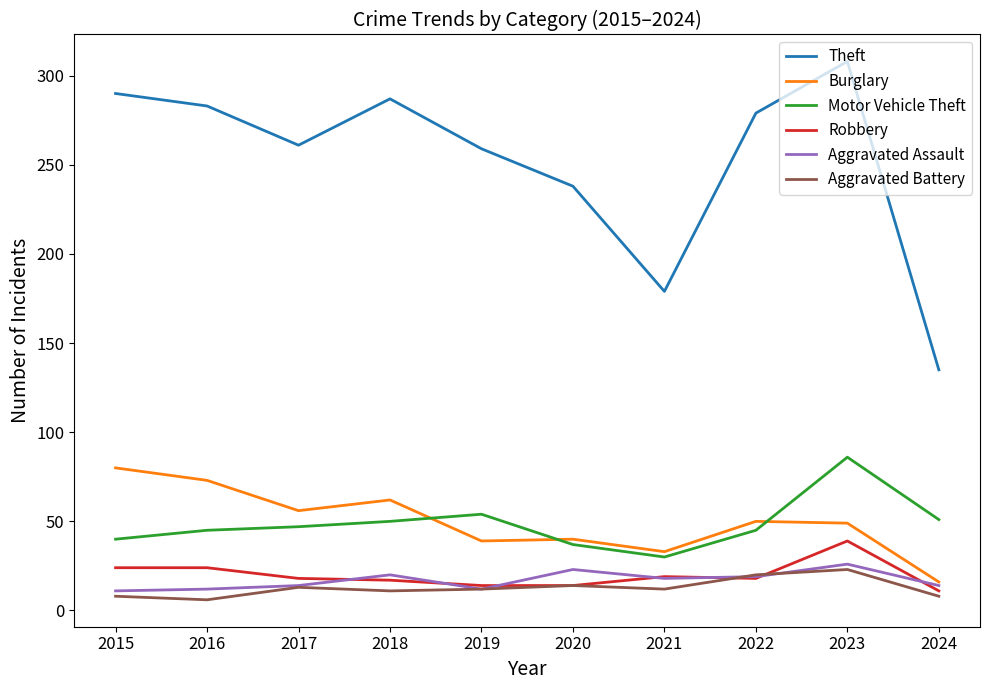

Which series has the largest total across all categories?

Theft